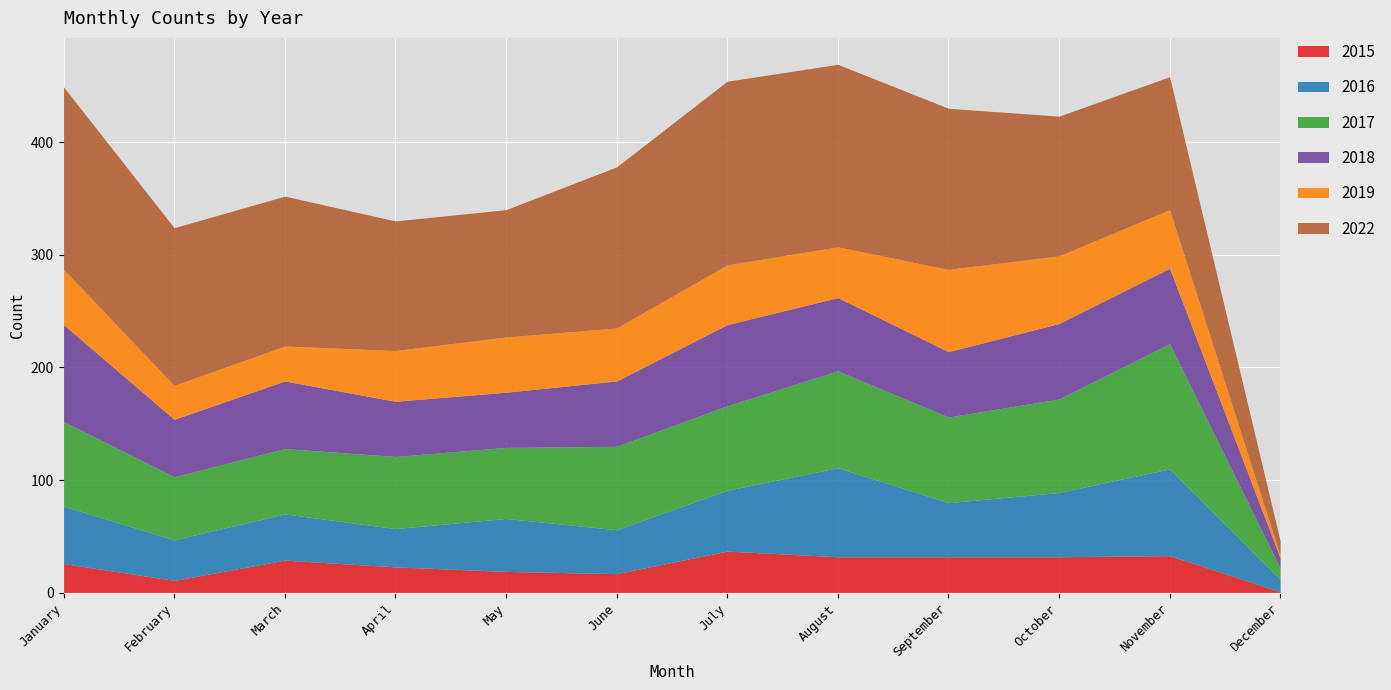

How many interior local valleys does the 2022 series have?

1